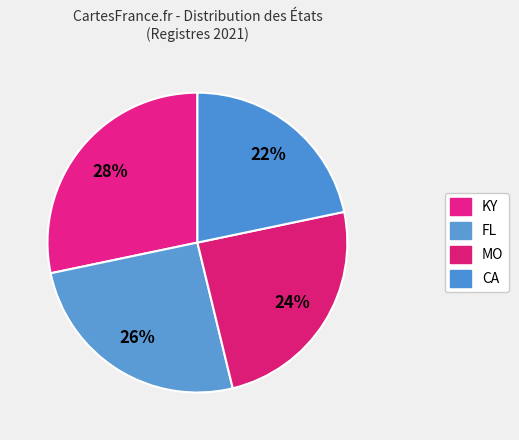

Rank the categories by value from highest to lowest.

KY, FL, MO, CA